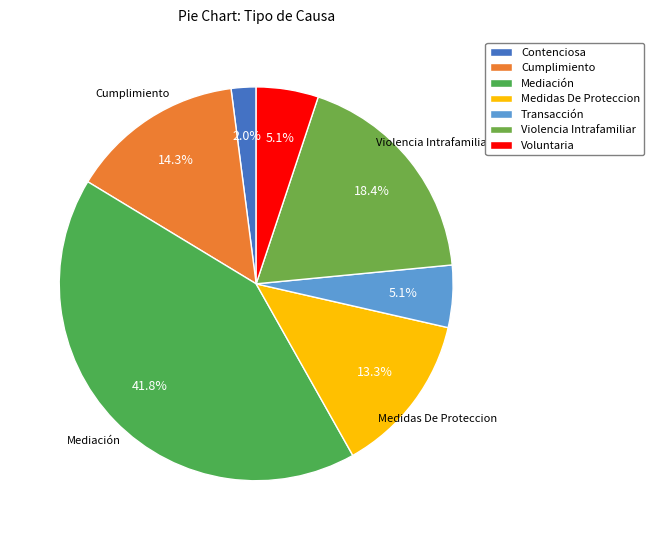

How many slices are in this pie chart?

7